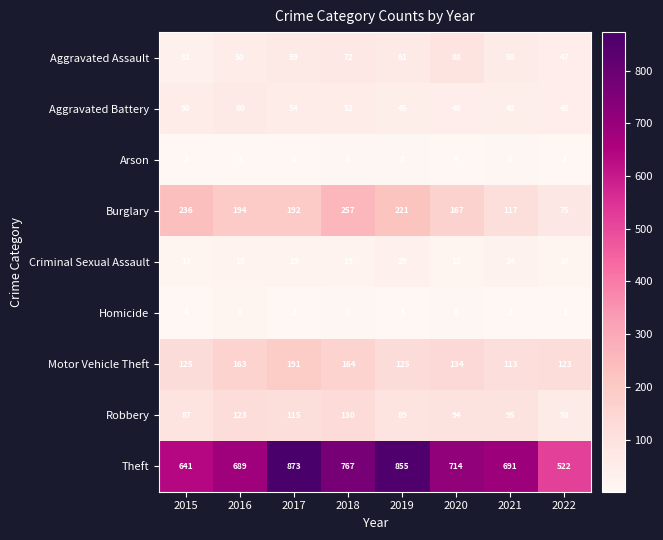

Read the Theft value at 2017.

873